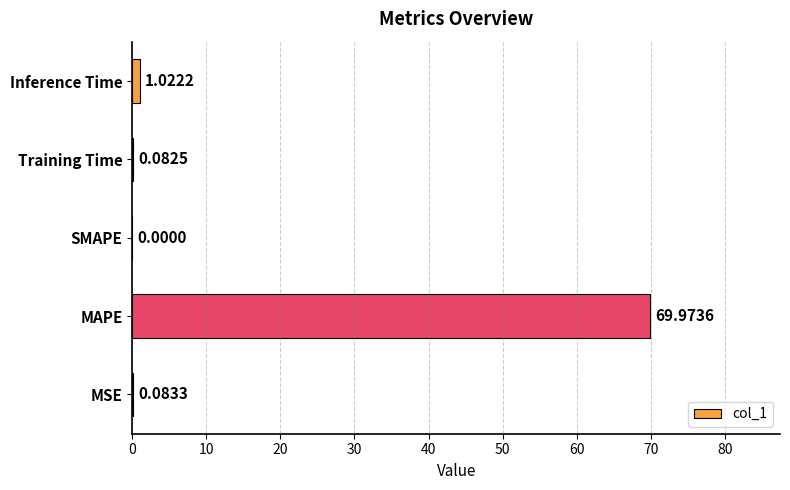

Between SMAPE and MAPE, which is larger?

MAPE